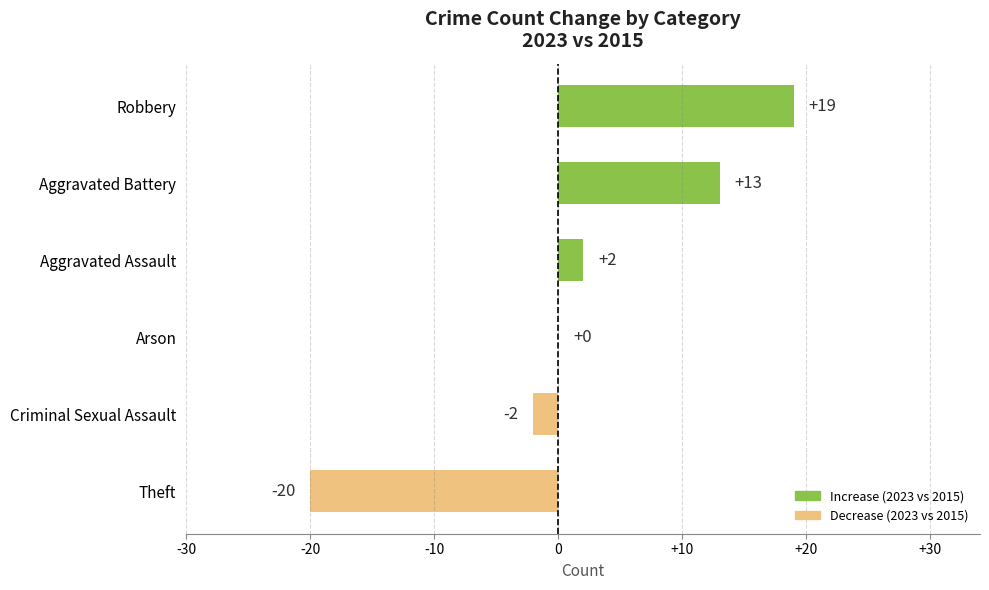

How many categories are shown in the chart?

6